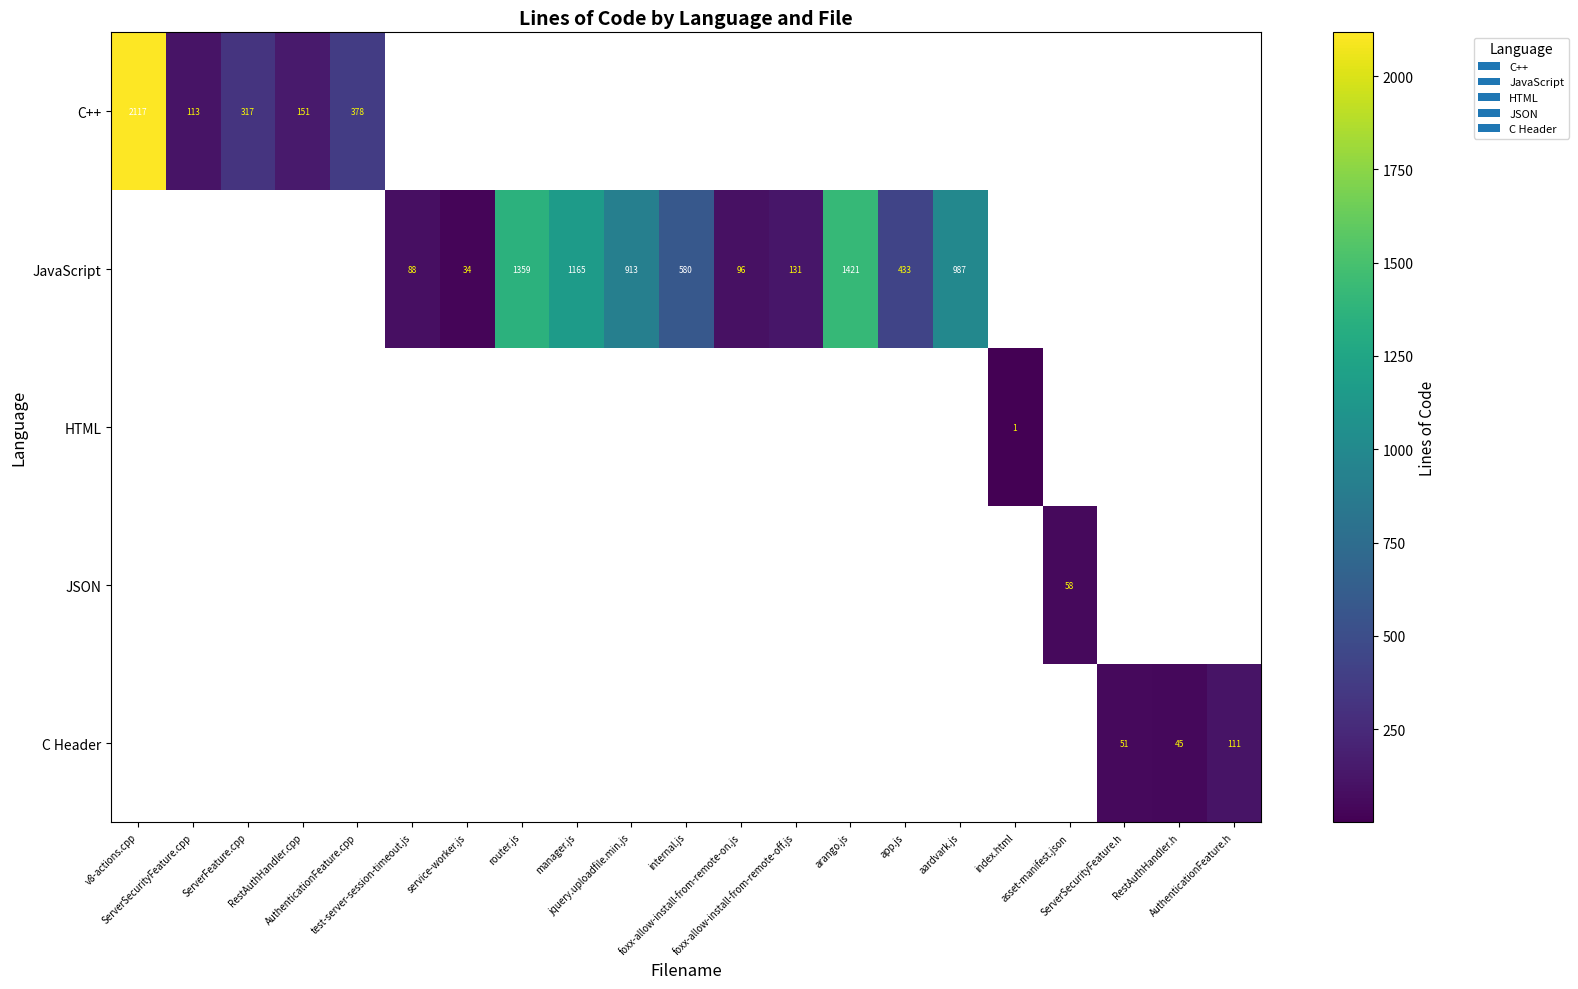

Between app.js and arango.js, which is larger?

arango.js